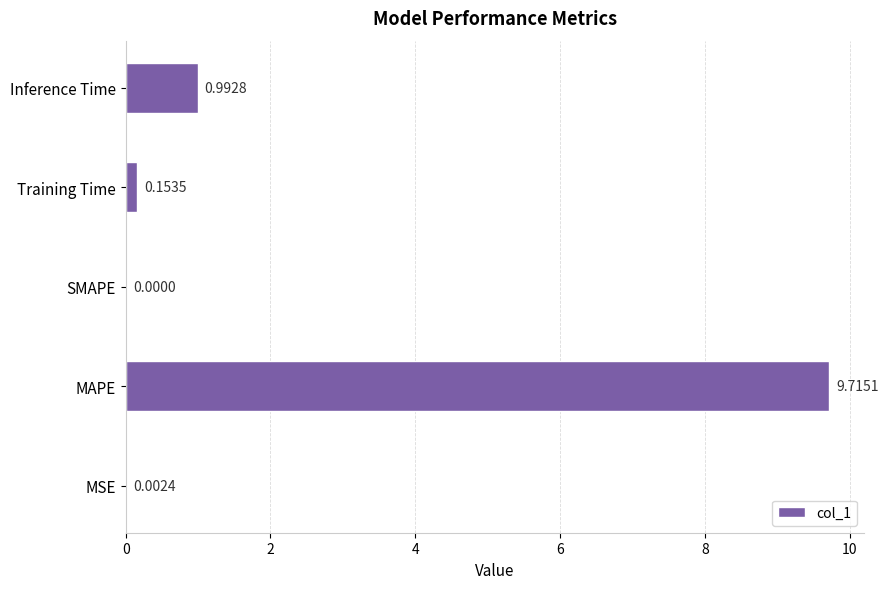

Where is the data nearest to the value 4?

Inference Time